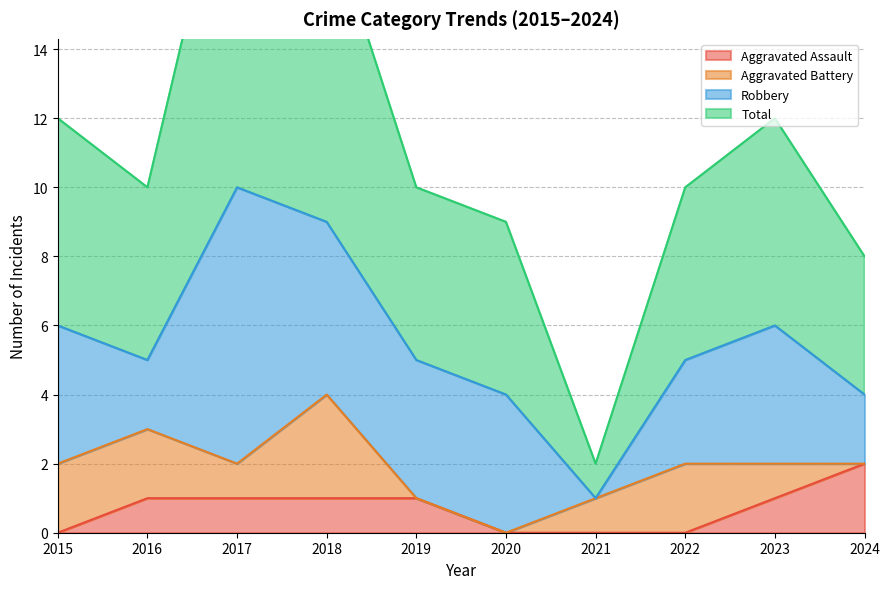

The Aggravated Assault series shows 1 at 2019. True or false?

True